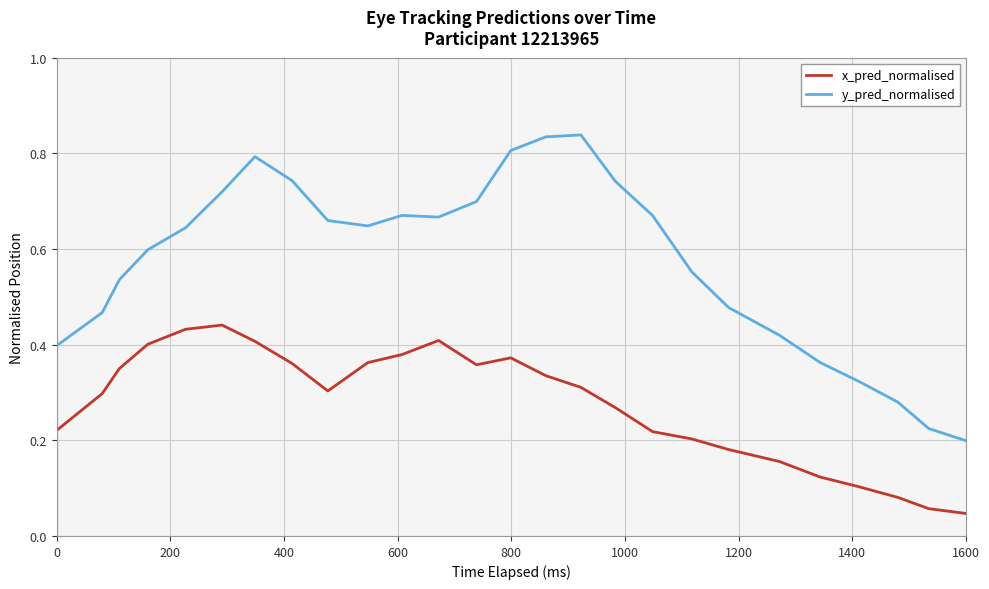

At 1200, list the series in order from smallest to largest.

x_pred_normalised, y_pred_normalised